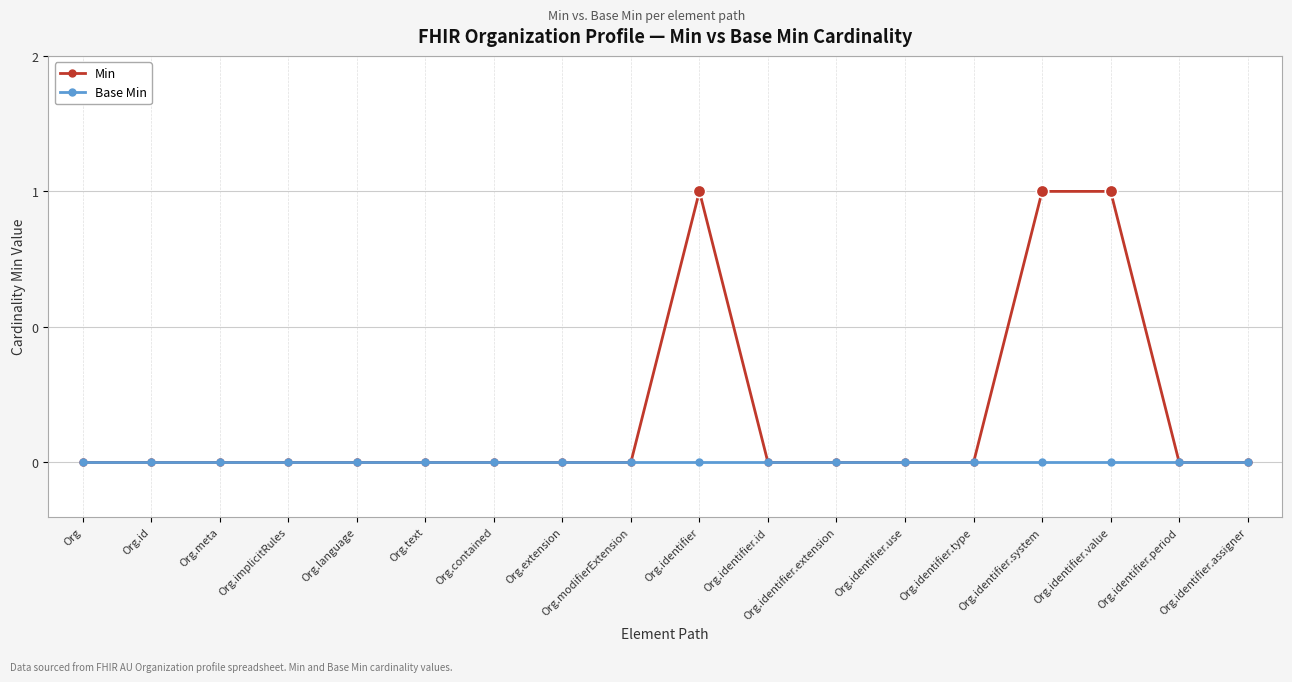

Does the chart have visible grid lines?

Yes